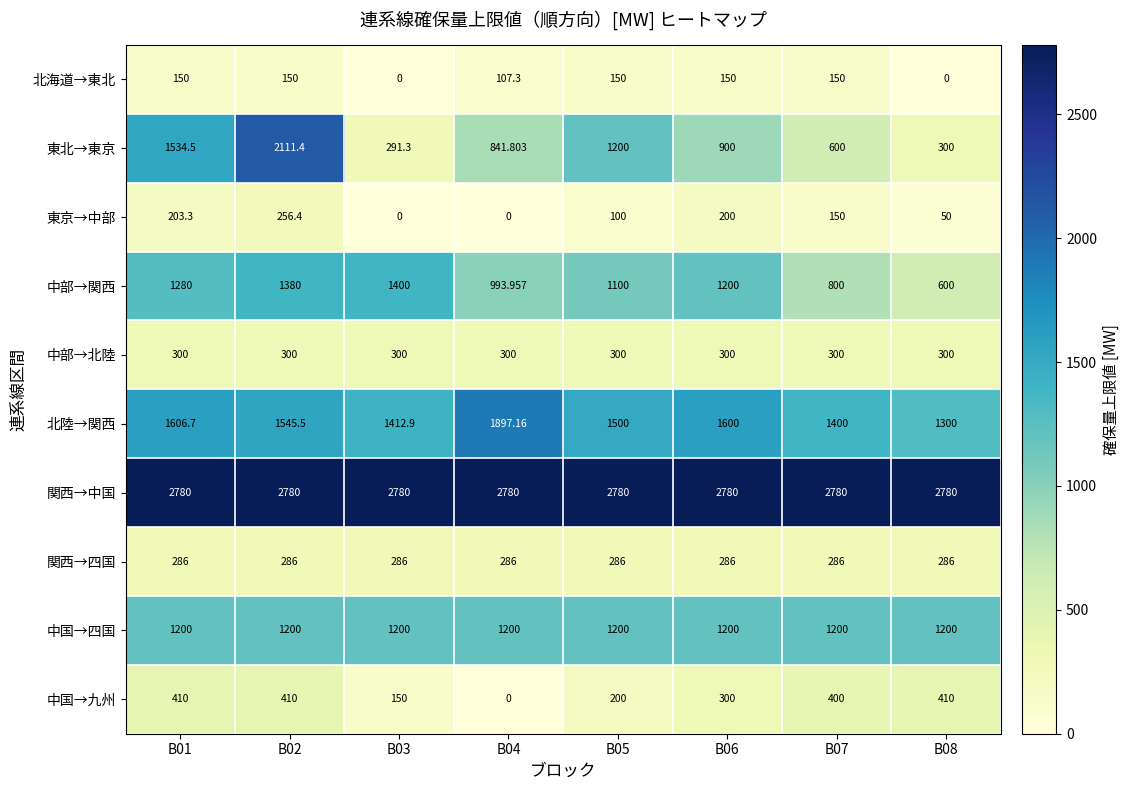

Is the value of 中国→九州 at B02 greater than the value of 中部→関西 at B08?

No